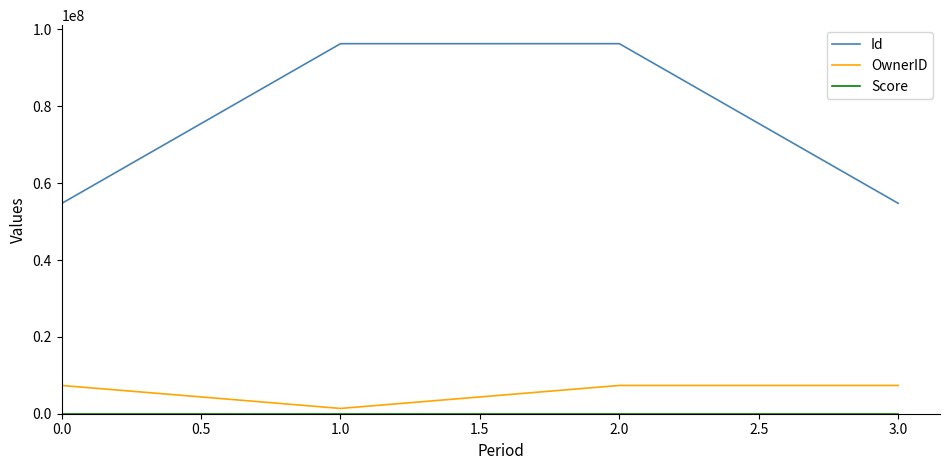

Which series has the widest spread of values?

Id